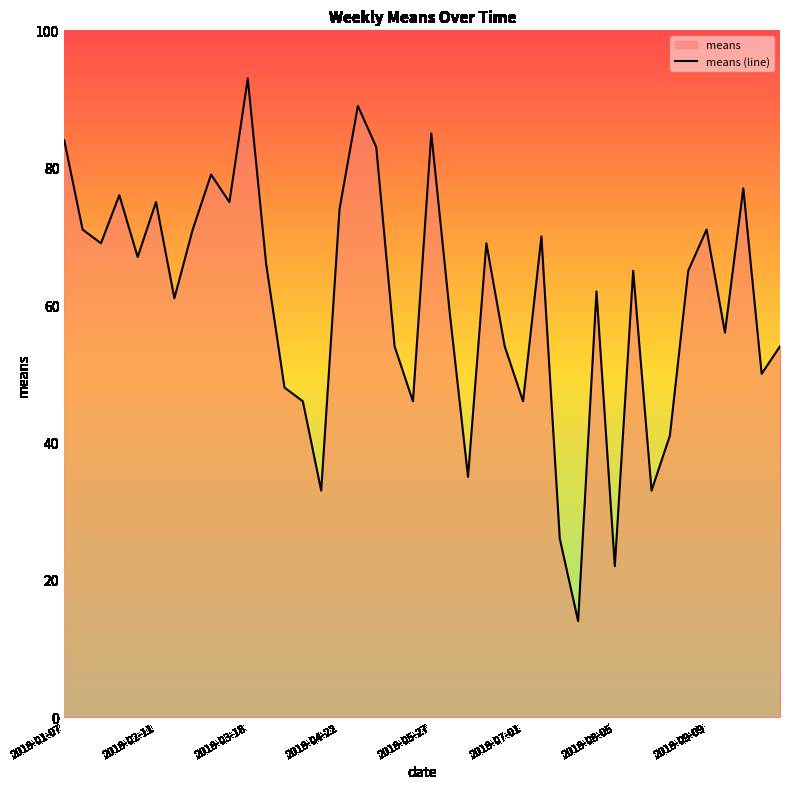

What is the difference between the values at 27 and 18?

28